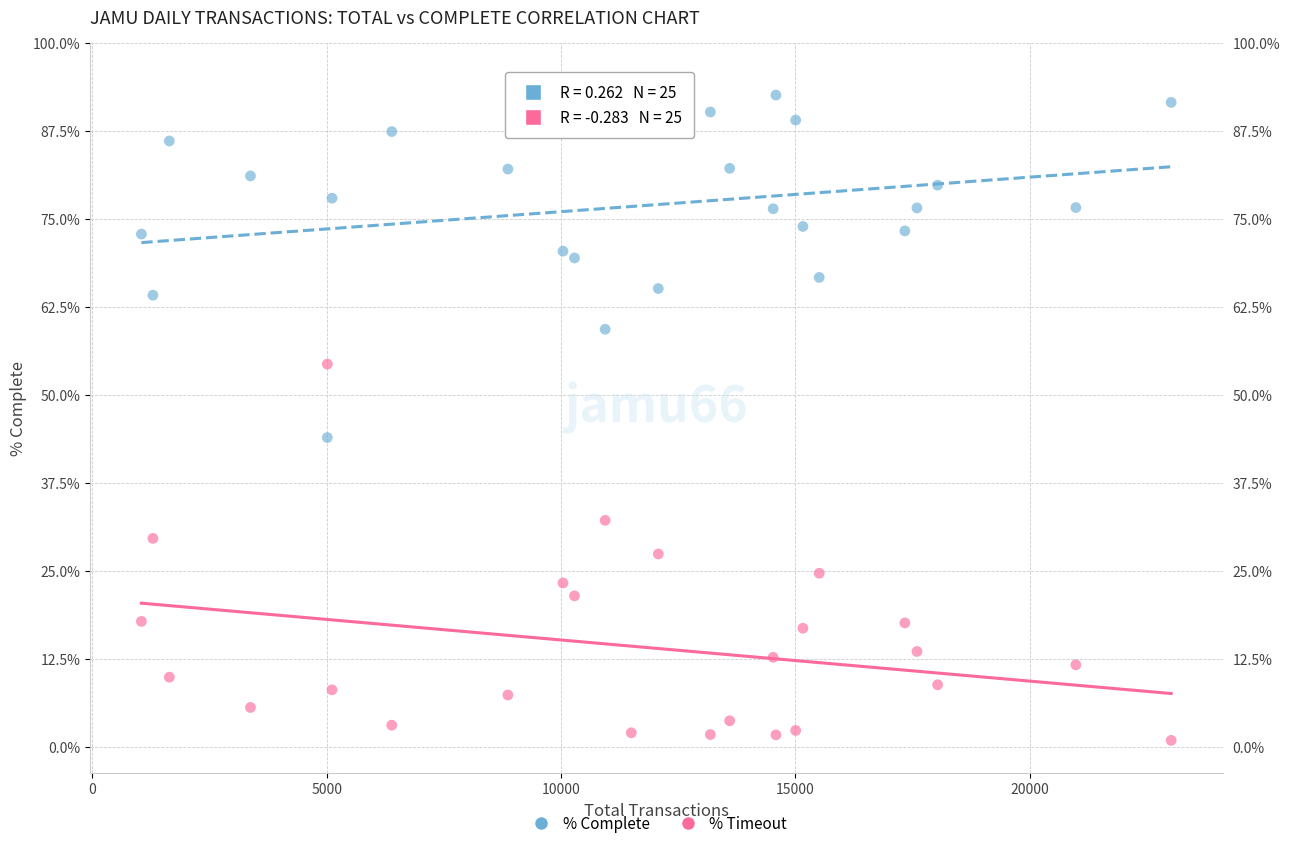

Which series reaches the maximum Y coordinate?

% Complete